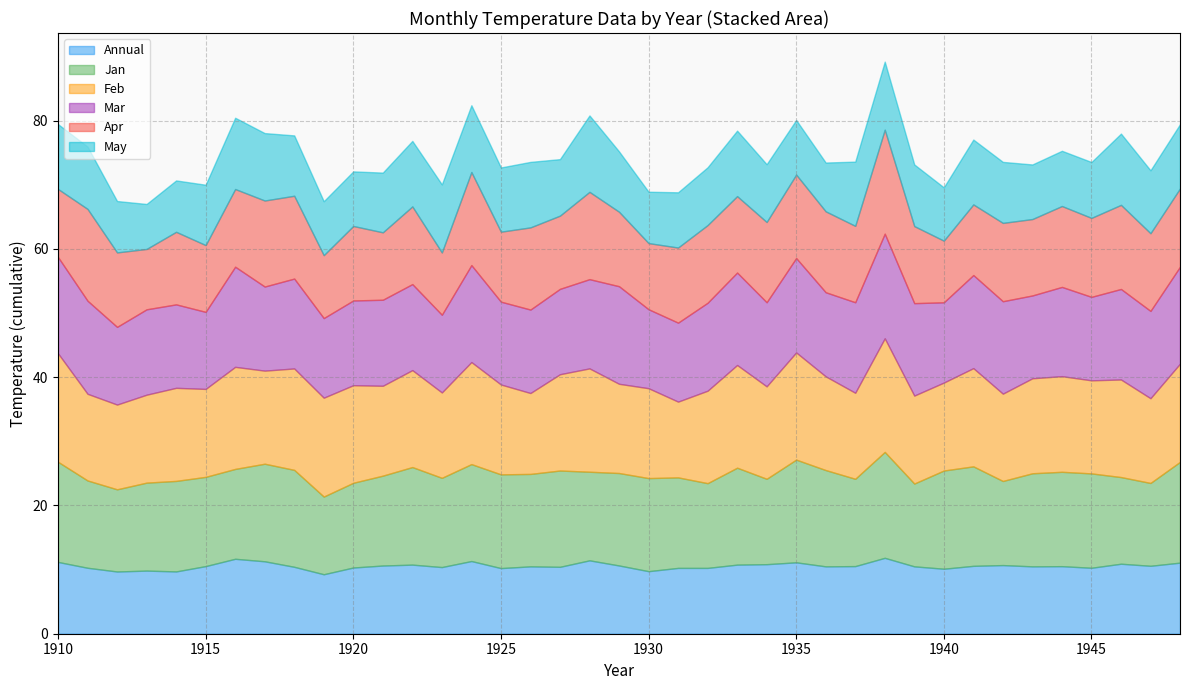

How many data points in Apr are above 12?

20